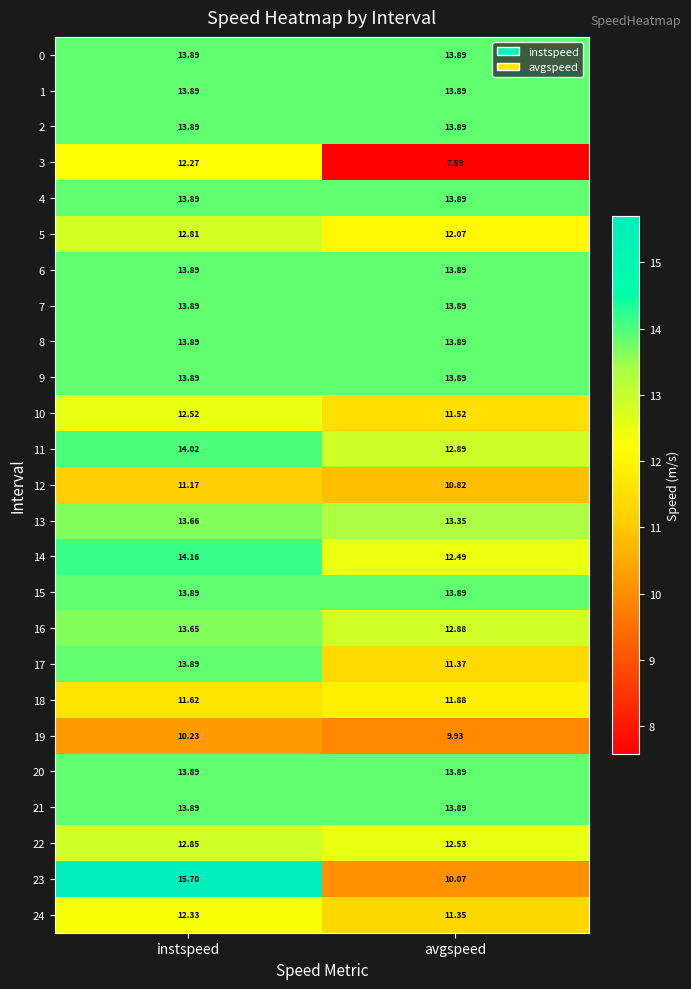

At which label does 16 first exceed 13?

instspeed